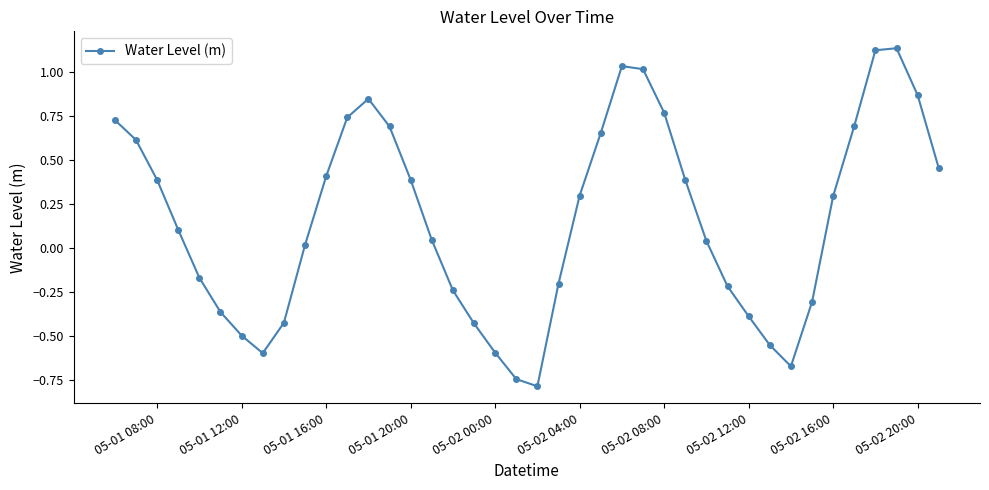

What is the difference between the maximum and second lowest values?

1.9